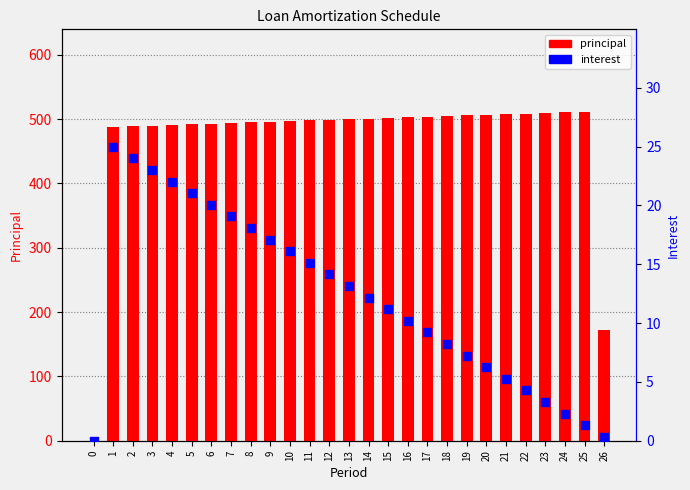

Which series has the largest total across all categories?

principal